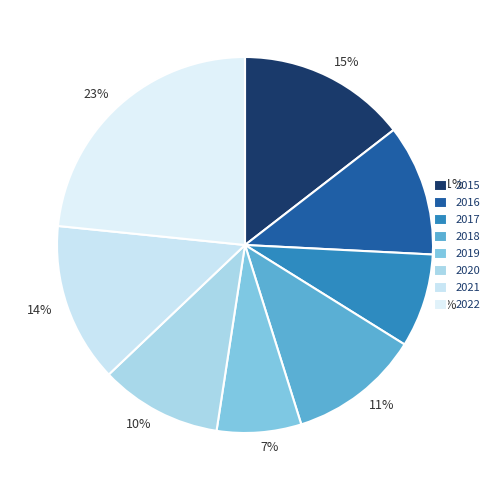

Which slice is the largest?

2022